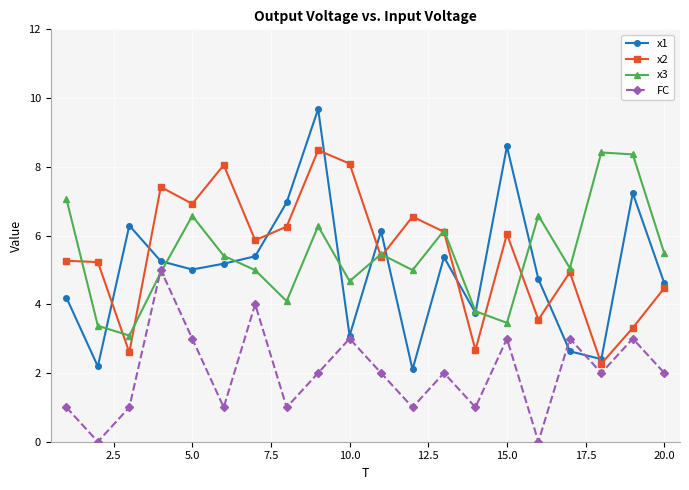

What is the value of the x3 point at the 17th from the left?

5.1